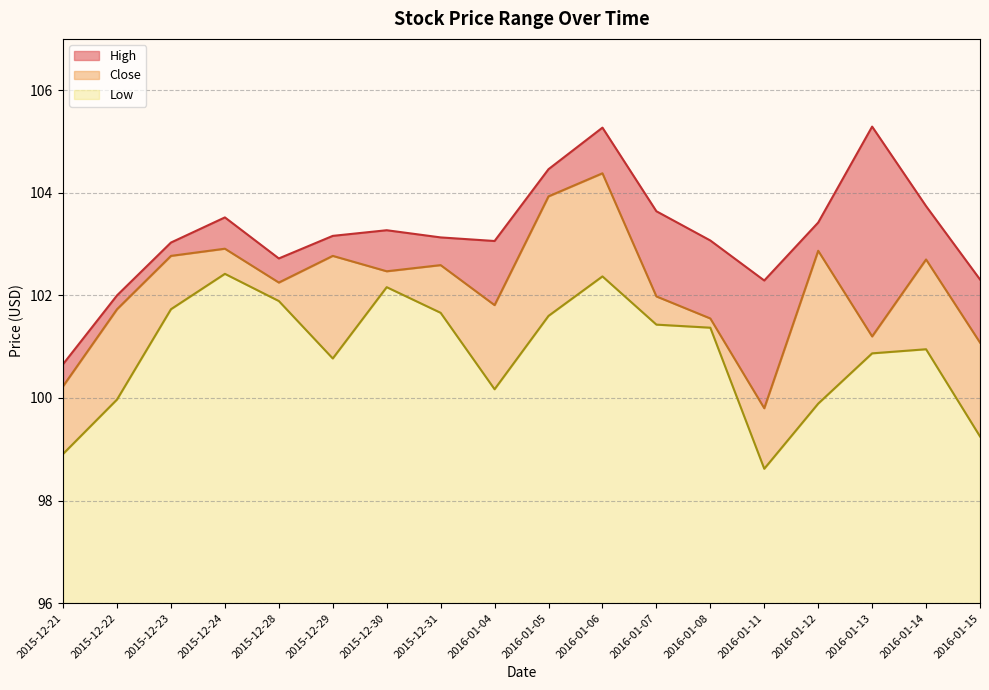

What is the minimum value for Low?

2.6